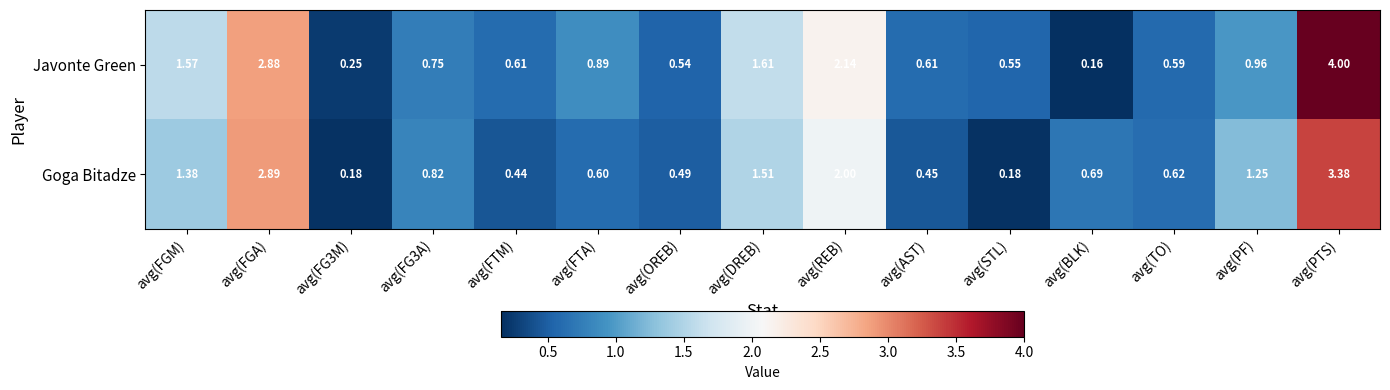

Rank the series by their average value, from highest to lowest.

Javonte Green, Goga Bitadze